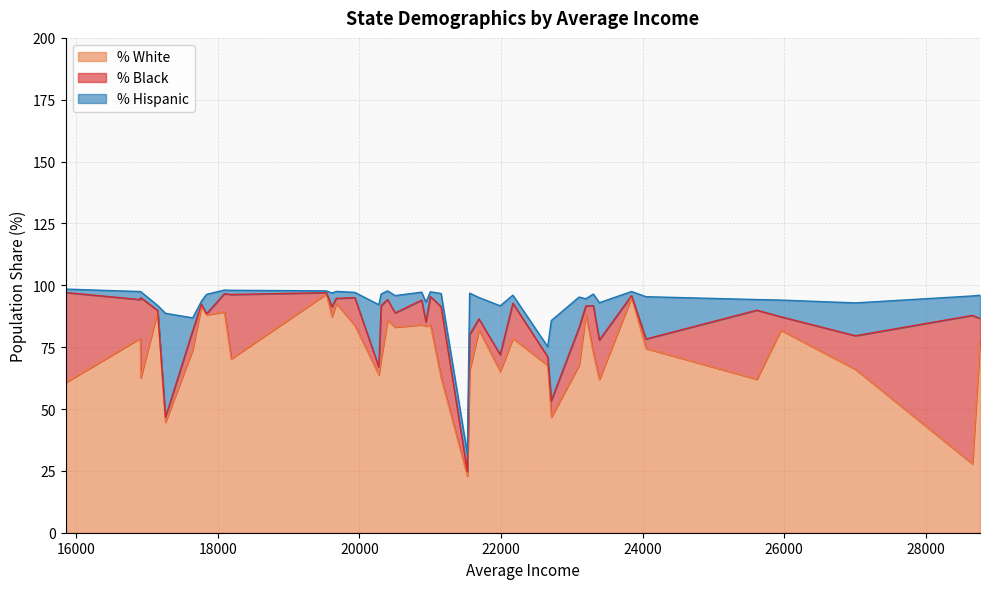

The value of per_white at 21557 is 65.4. True or false?

True